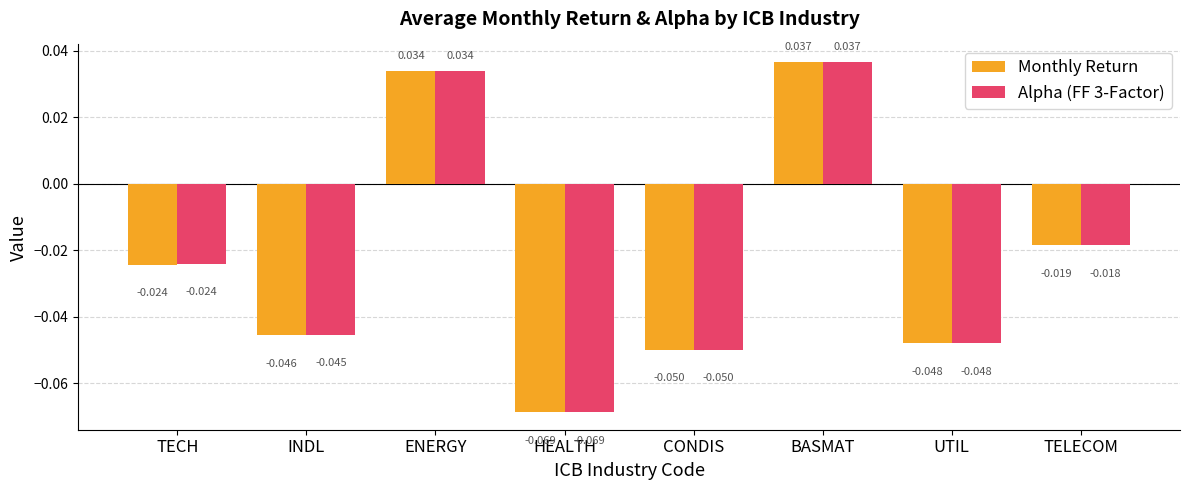

How many values in Monthly Return are below zero?

6